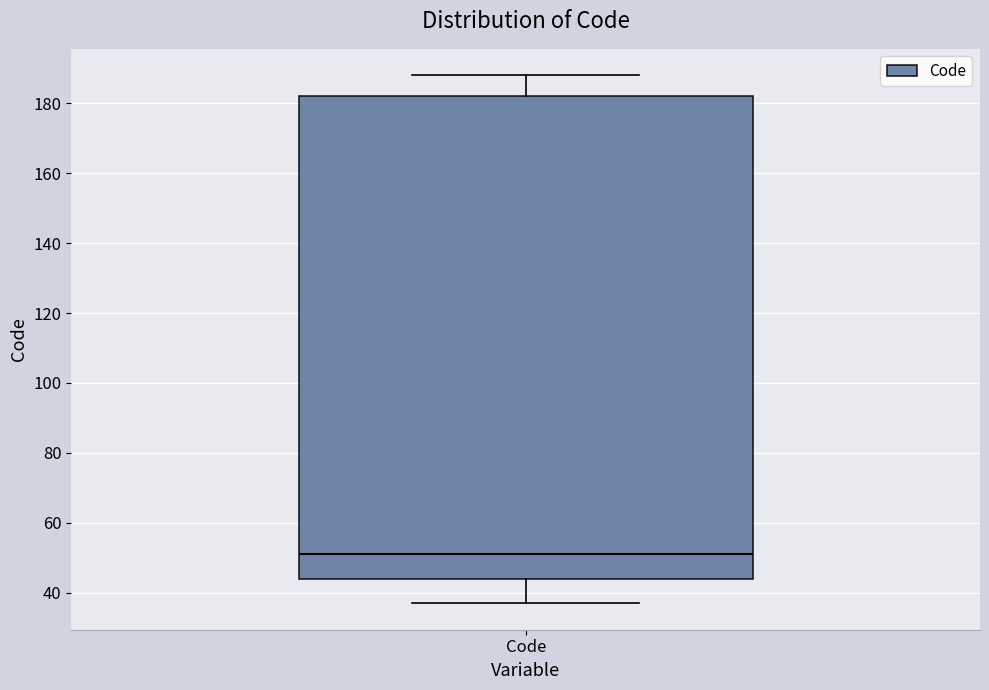

Where is the upper edge of the box for Code on the y-axis? The values are not printed on the chart, so give them approximately, as read against the axis.

182